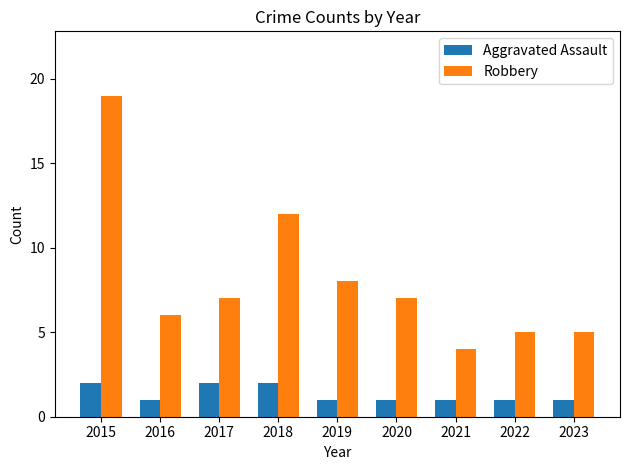

Is the value of Robbery at 2023 greater than the value of Aggravated Assault at 2015?

Yes